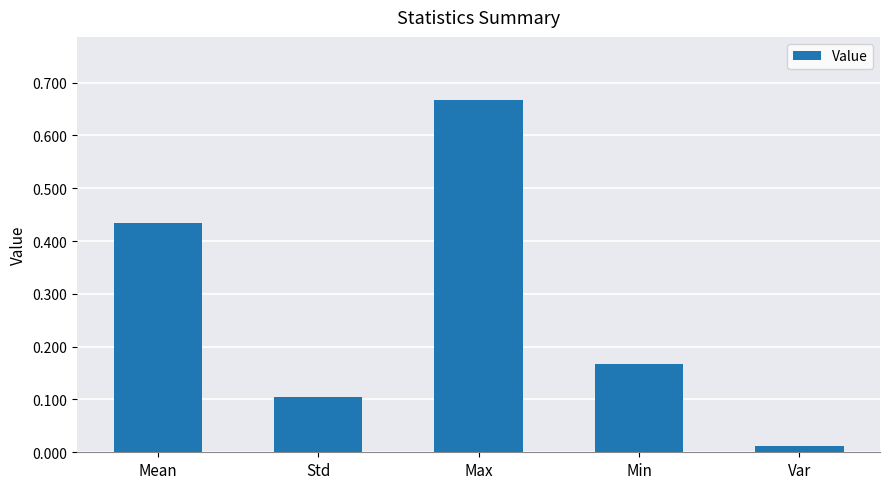

At which category does the chart reach its minimum across all series?

Var